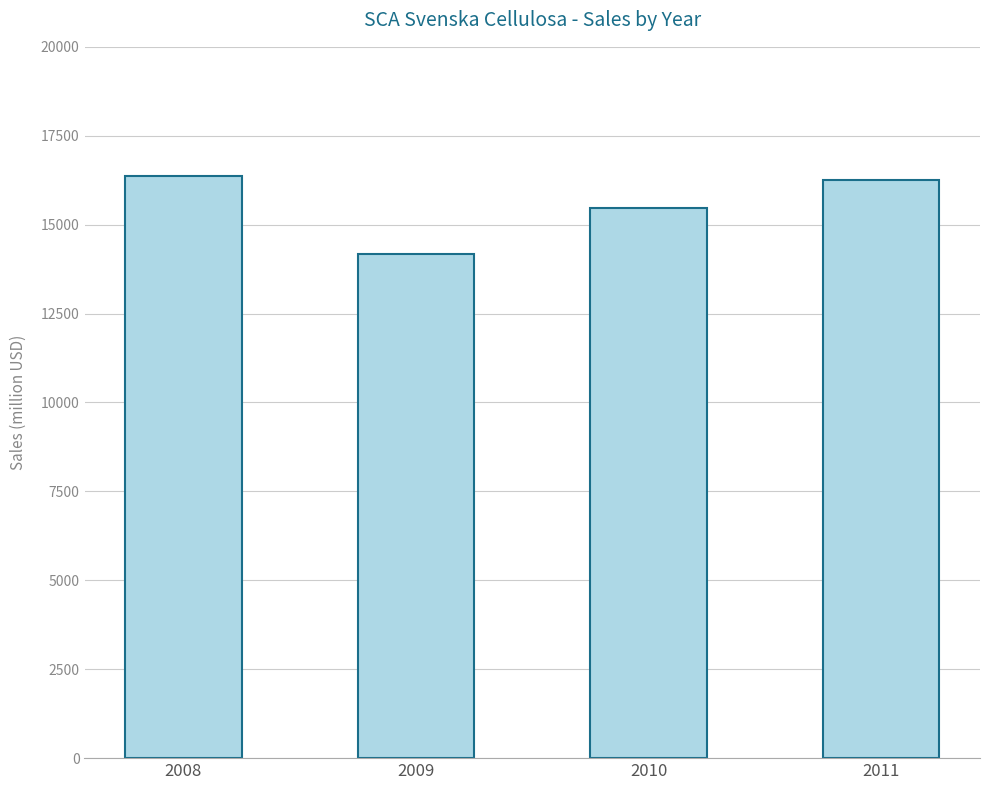

Approximately how many times larger is the value at 2010 compared to 2009?

1.1